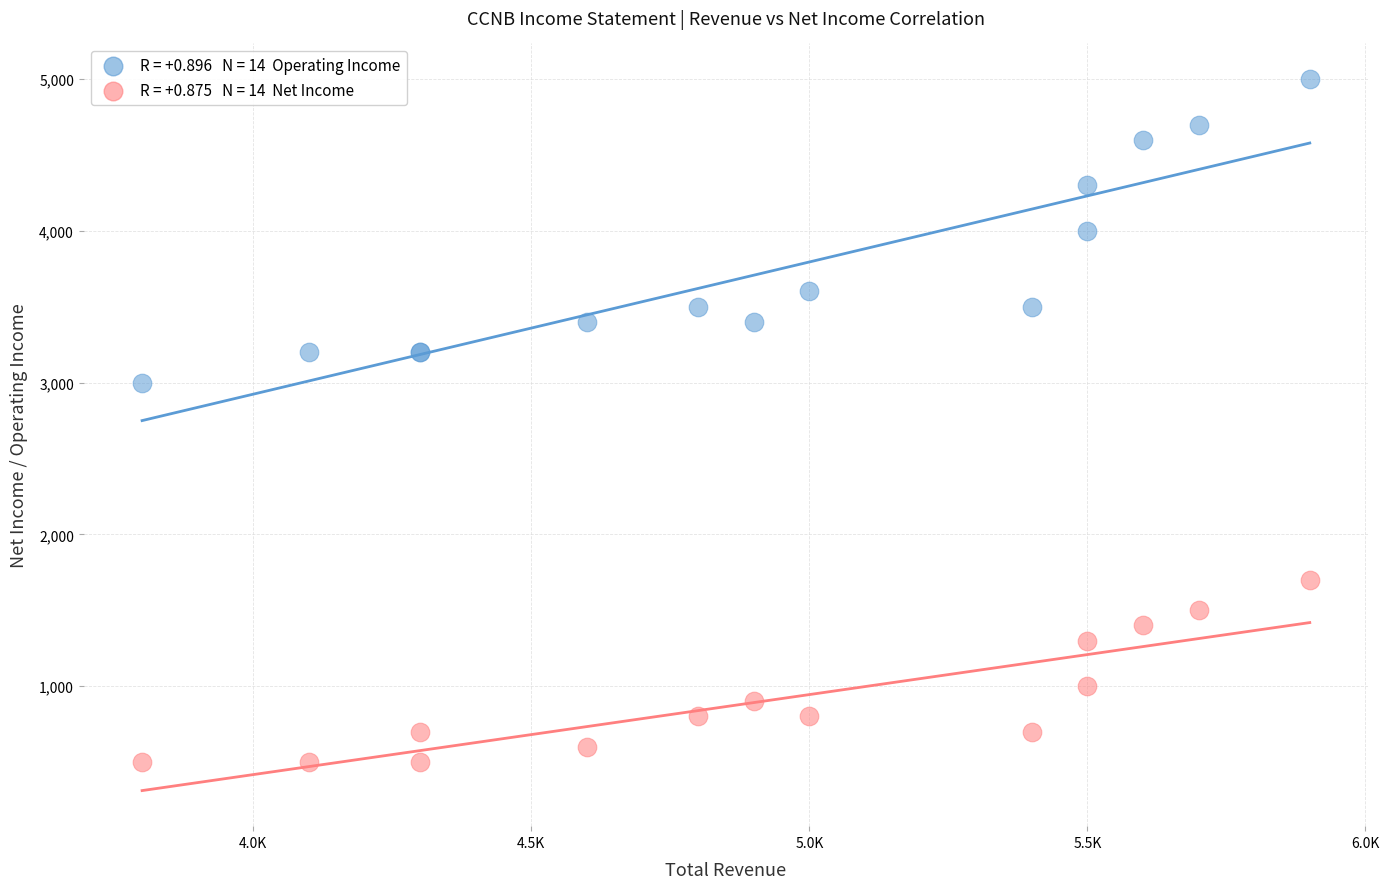

Across all series, what Y value is closest to 2750?

3000